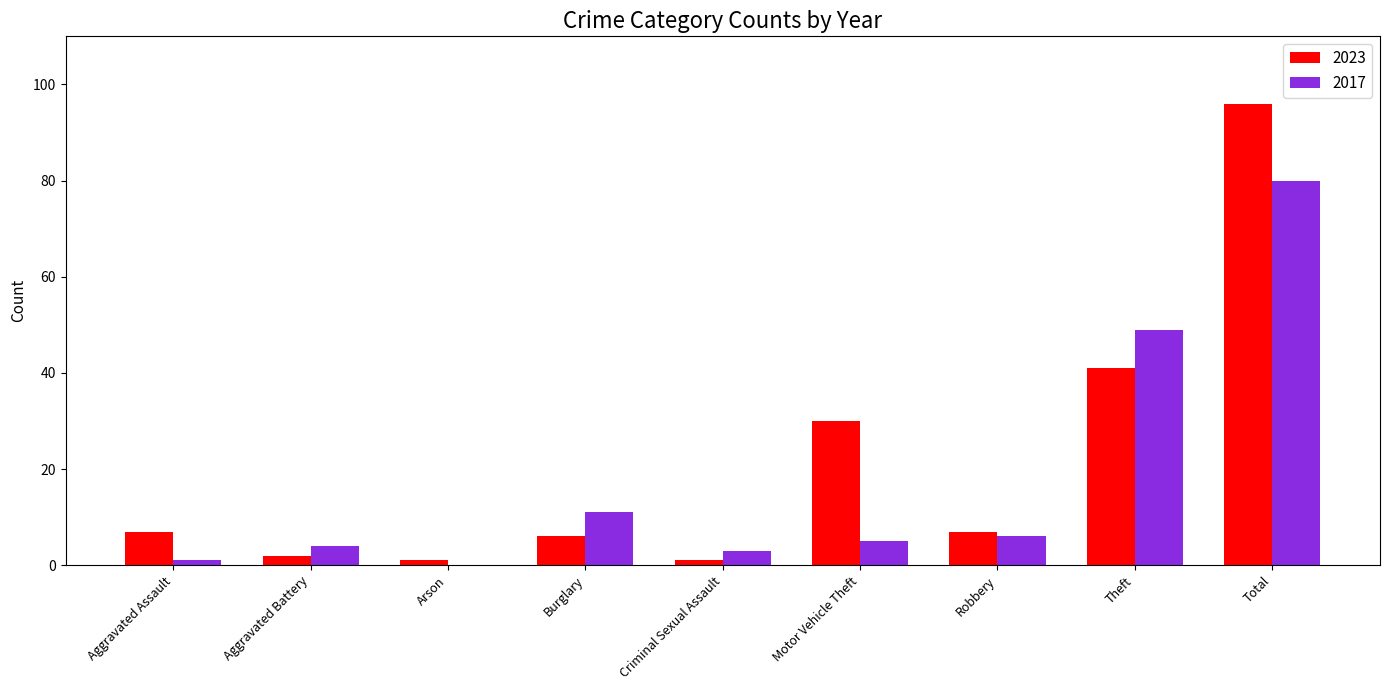

The value of 2017 at Theft is 84. True or false?

False